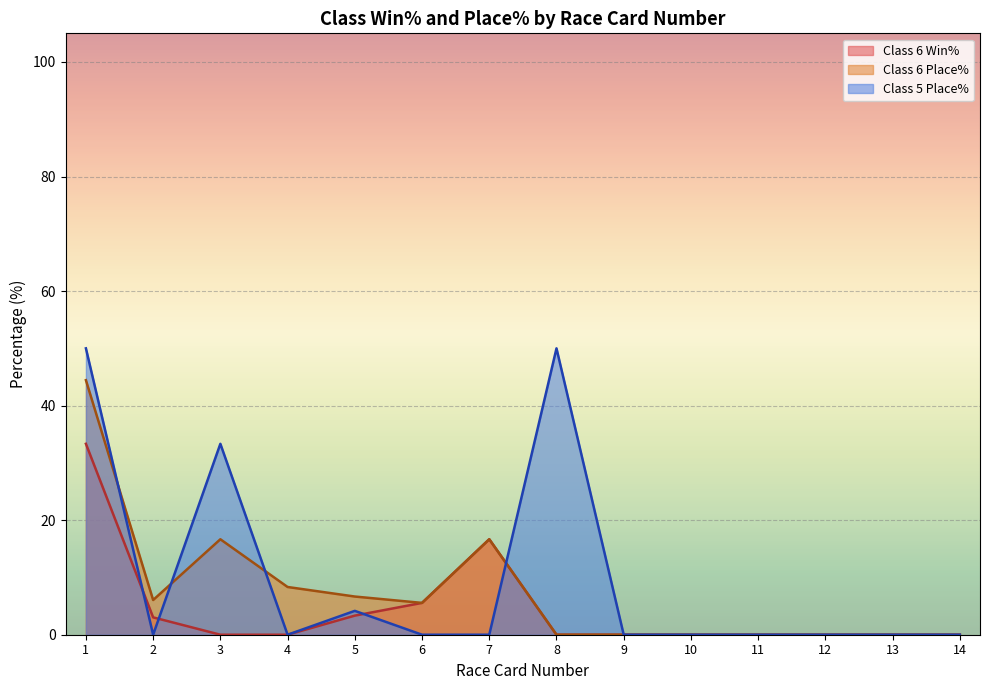

What is the difference between the maximum and second lowest values in the Class 6 Place% series?

44.4